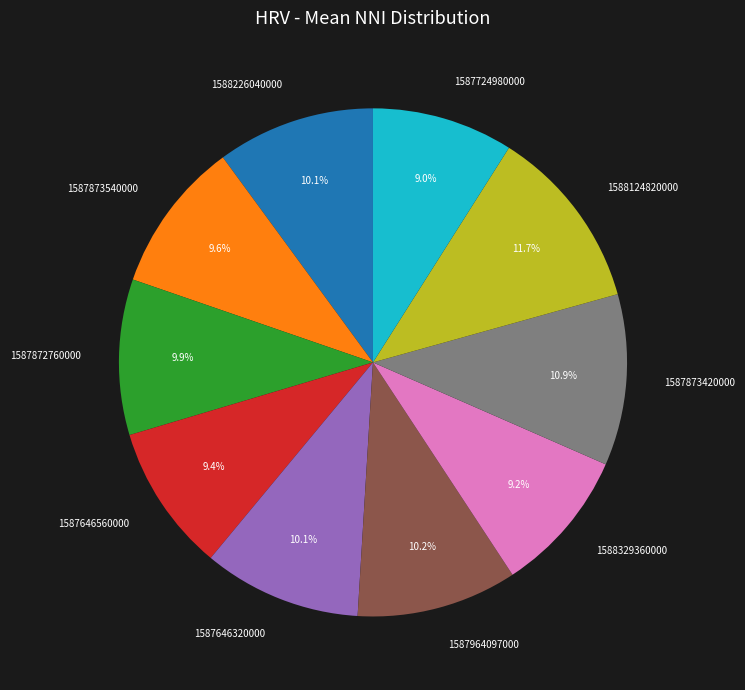

What is the largest slice in the pie chart?

1588124820000